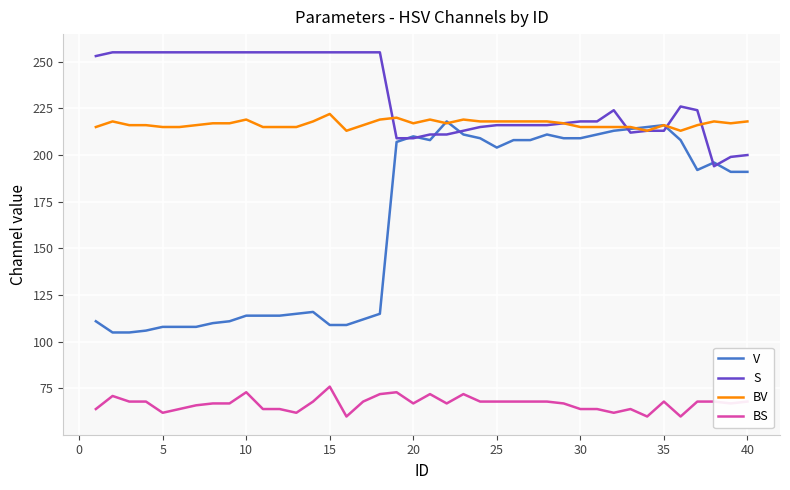

What is the minimum value for V?

105